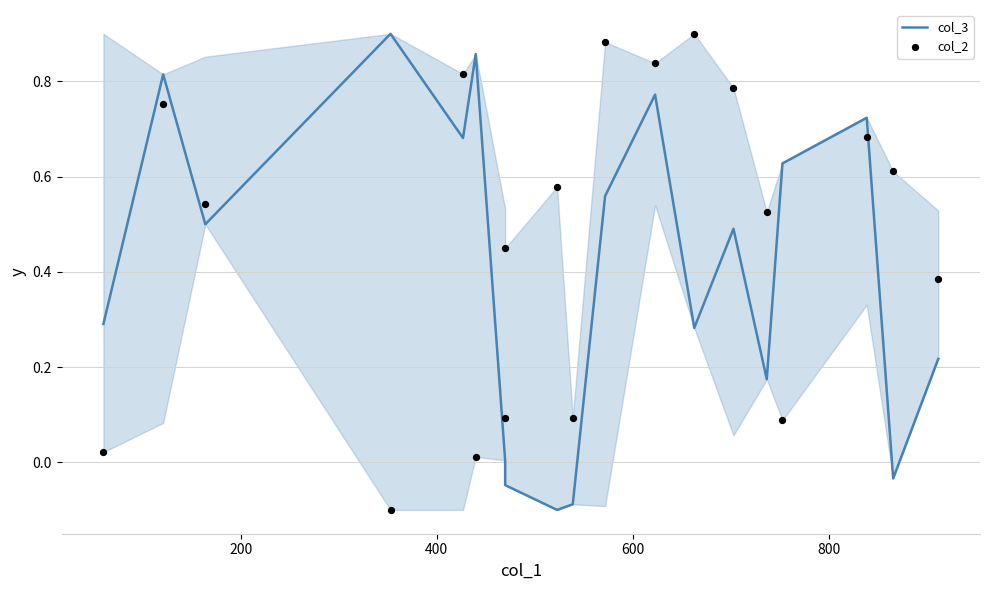

Which series contains the lowest Y value?

col_3